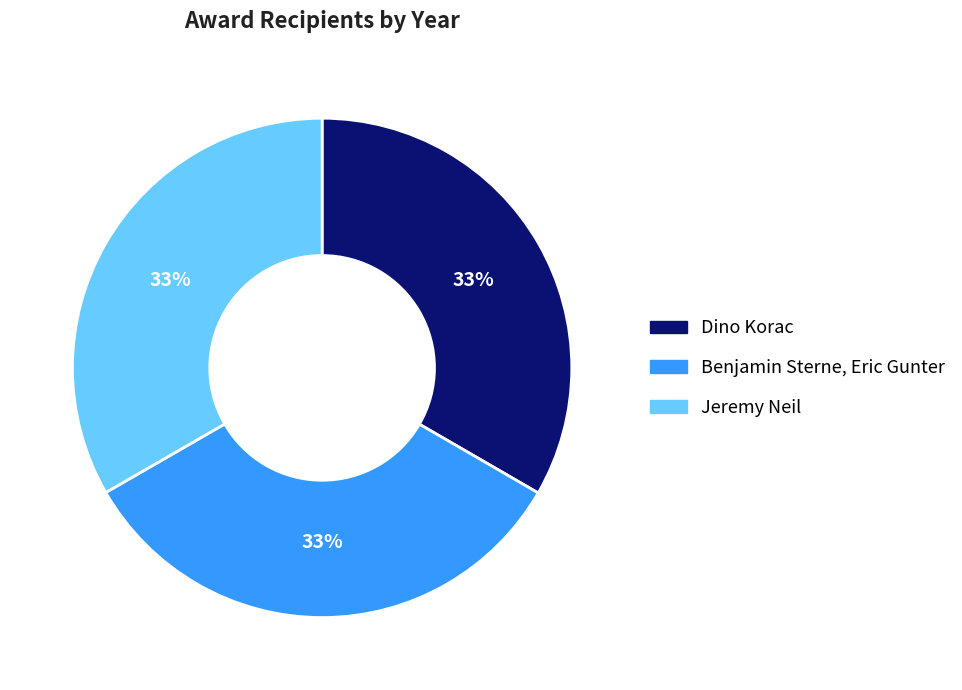

The Benjamin Sterne, Eric Gunter slice represents 26% of the pie. True or false?

False